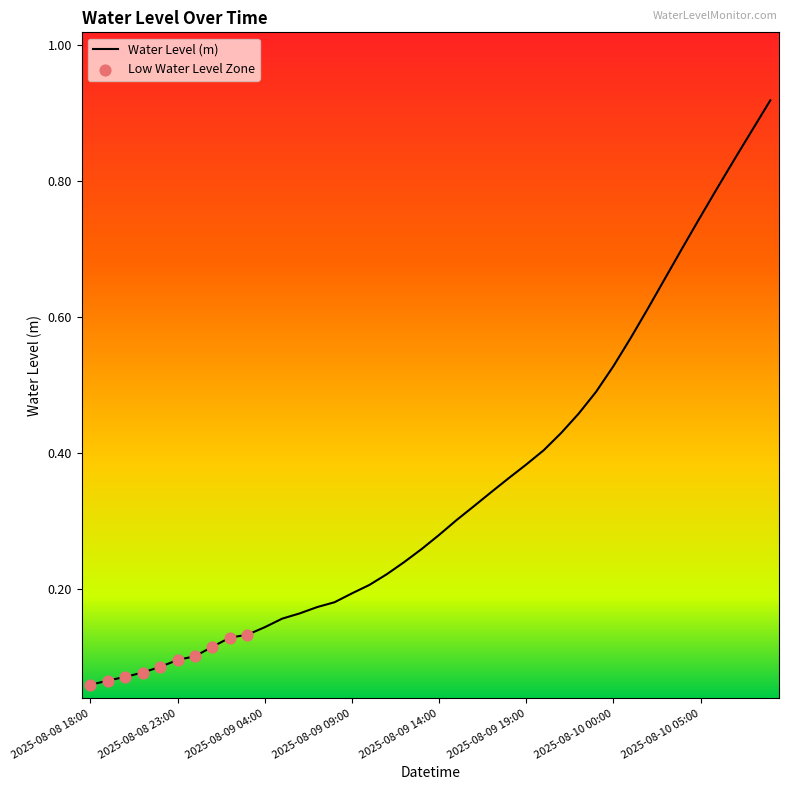

How many lines are shown in the chart?

1